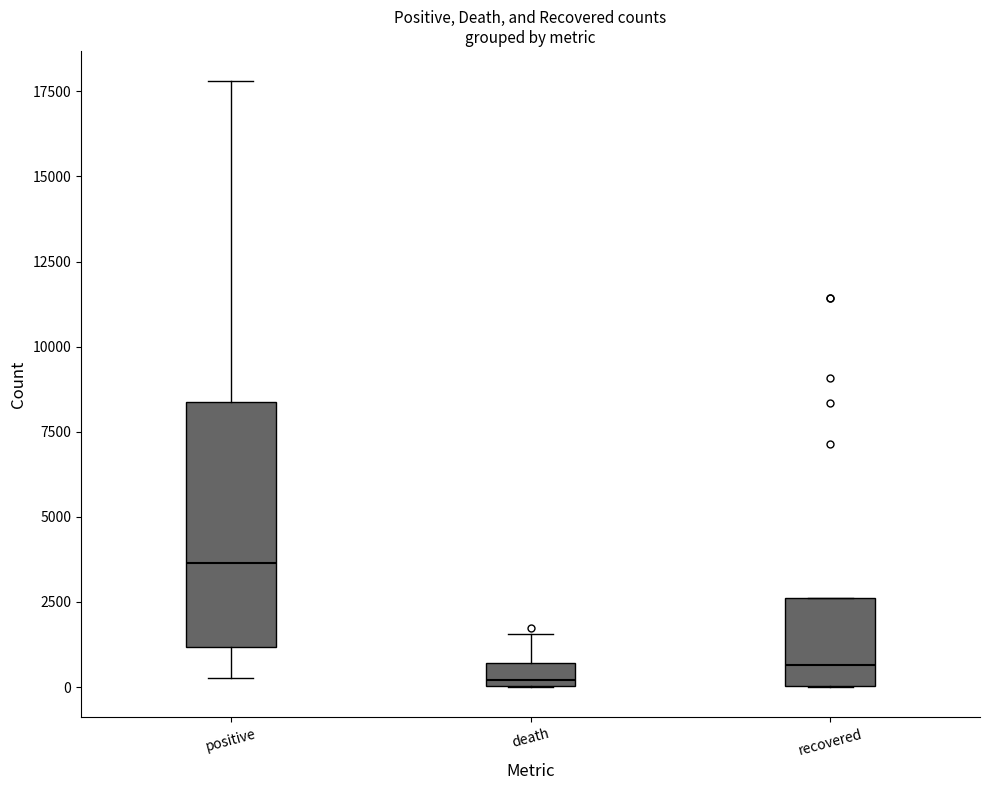

Where does the median line of the box for recovered sit on the y-axis? The values are not printed on the chart, so give them approximately, as read against the axis.

500